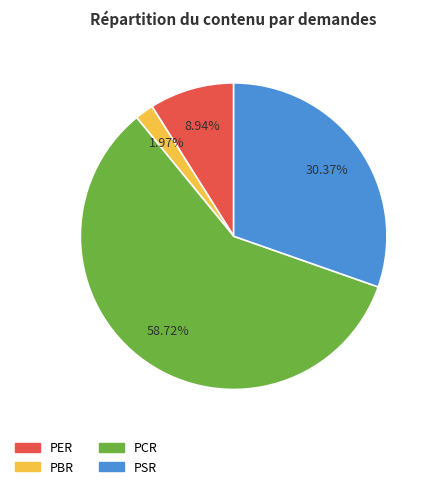

What is the majority slice?

PCR